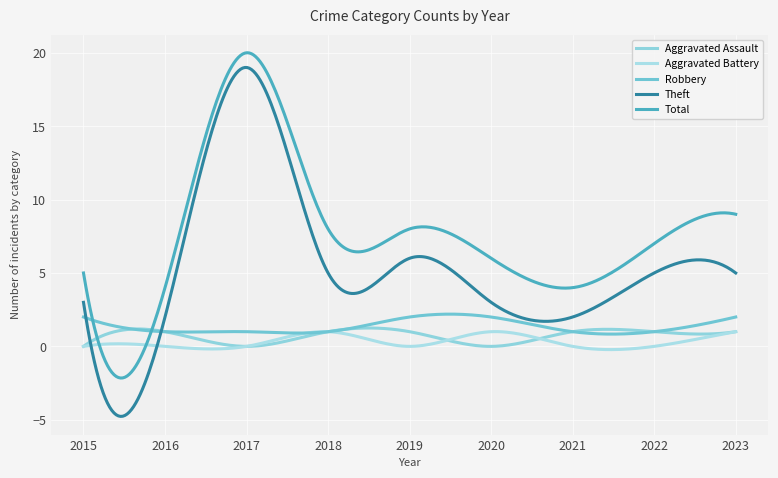

Reading right to left, transcribe all the data shown in this chart.

Aggravated Assault: 2023=1	2022=1	2021=1	2020=0	2019=1	2018=1	2017=0	2016=1	2015=0
Aggravated Battery: 2023=1	2022=0	2021=0	2020=1	2019=0	2018=1	2017=0	2016=0	2015=0
Robbery: 2023=2	2022=1	2021=1	2020=2	2019=2	2018=1	2017=1	2016=1	2015=2
Theft: 2023=5	2022=5	2021=2	2020=3	2019=6	2018=5	2017=19	2016=2	2015=3
Total: 2023=9	2022=7	2021=4	2020=6	2019=8	2018=8	2017=20	2016=4	2015=5